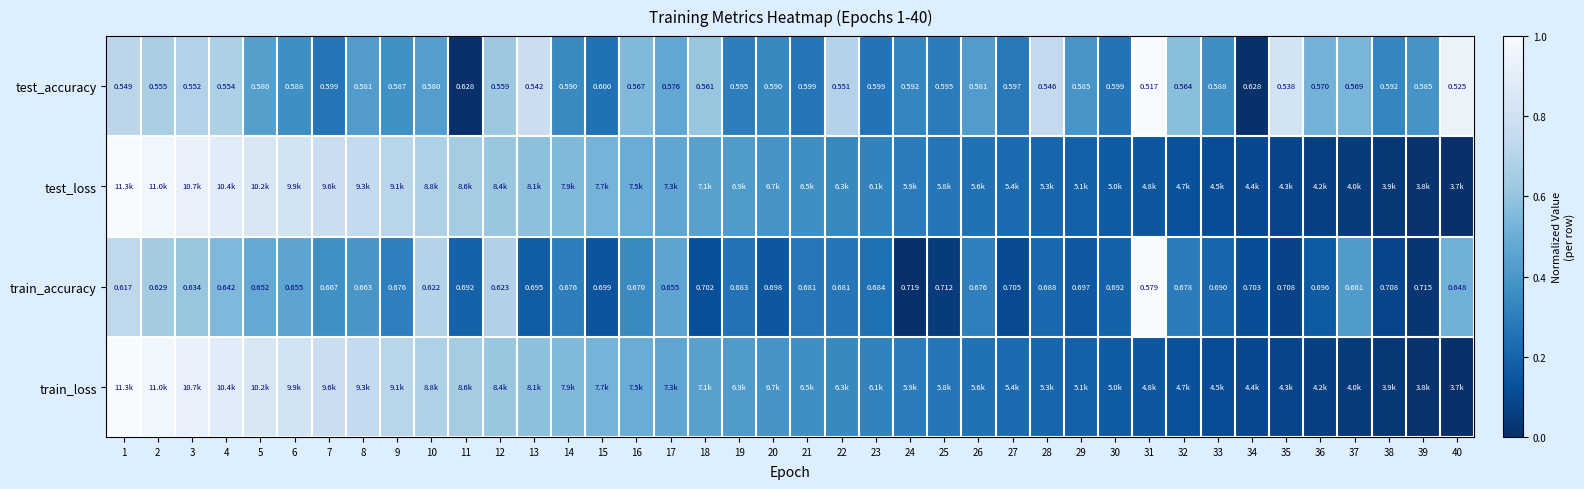

What is the spread (max minus min) of values at 19?

0.2